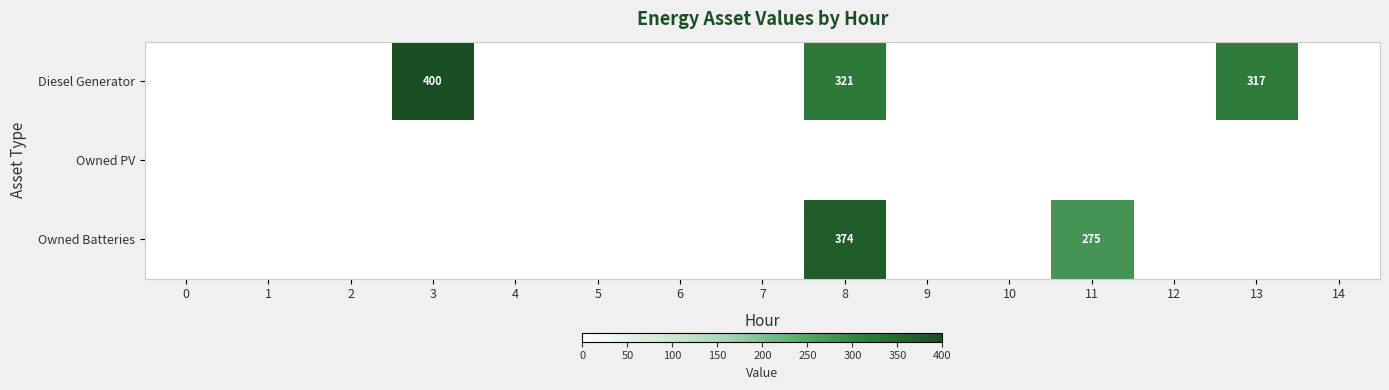

Is it true that Diesel Generator equals 0 at 10?

True